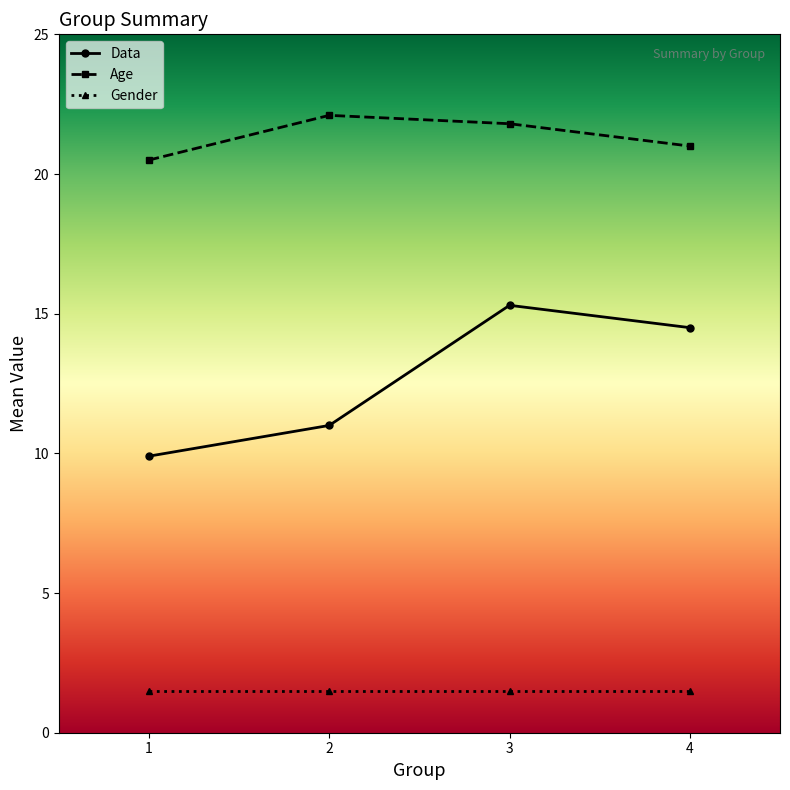

How many values in the Data series are below 14?

2